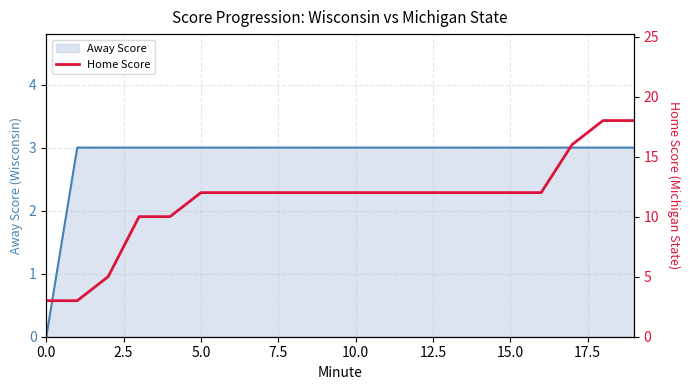

Where is the data nearest to the value 10?

7.5